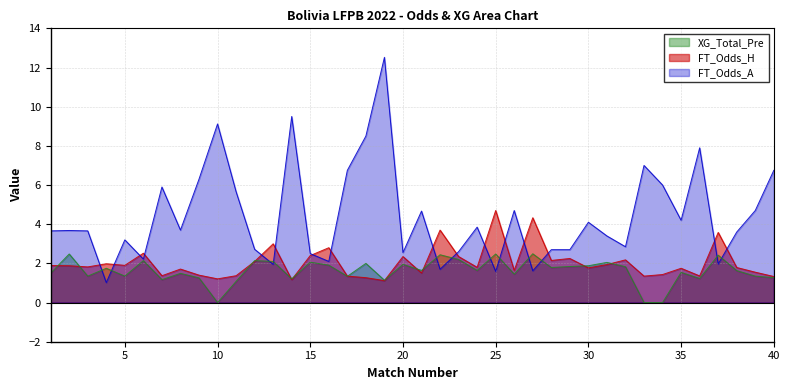

In FT_Odds_A, how many points are lower than both neighbors (excluding endpoints)?

12